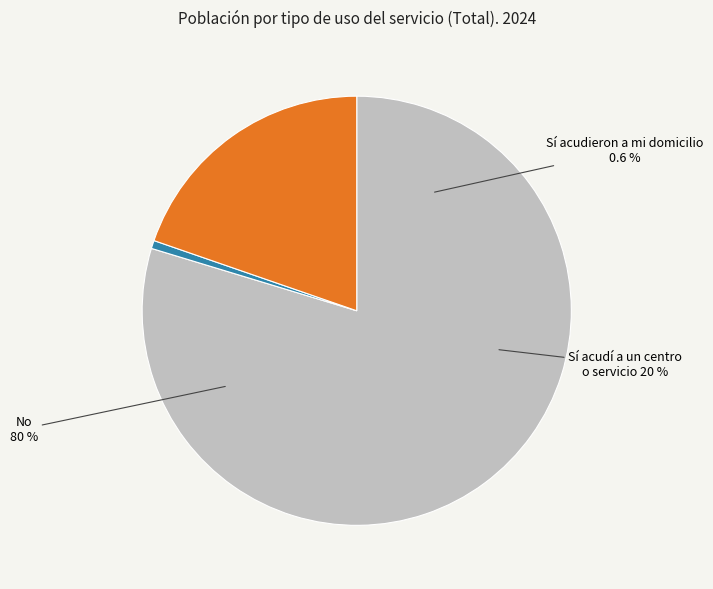

How many slices are in this pie chart?

3